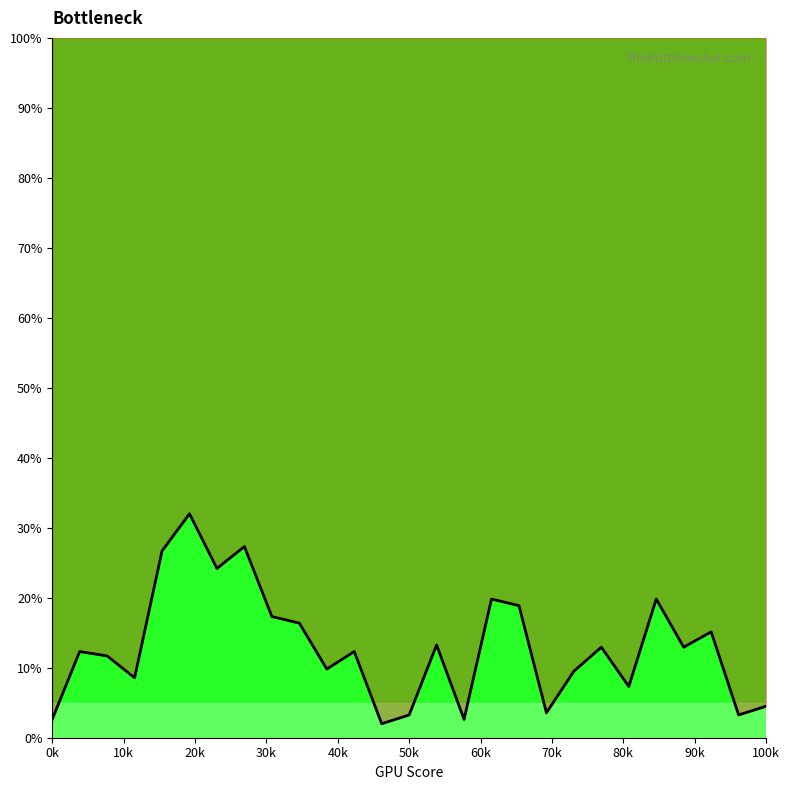

What is the minimum value shown in the chart?

2.0